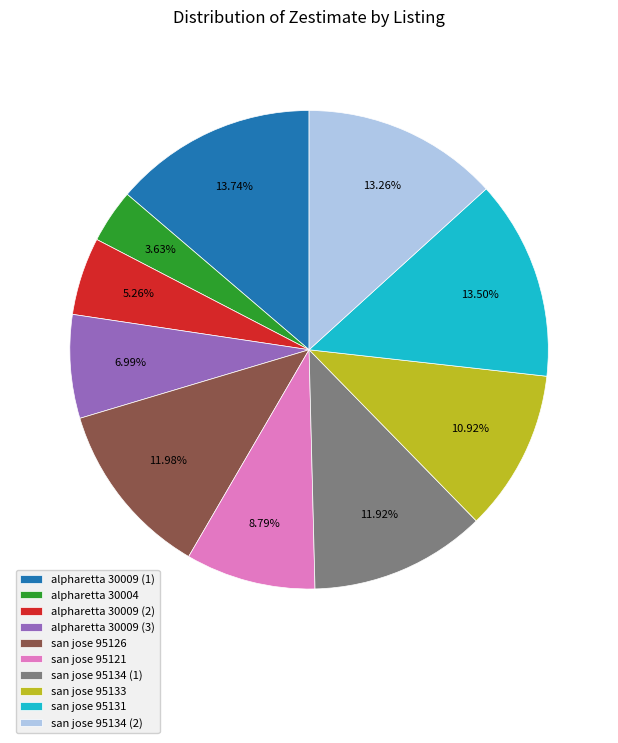

To the nearest percent, what is the combined percentage of alpharetta 30009 (3) and alpharetta 30009 (2)?

12%